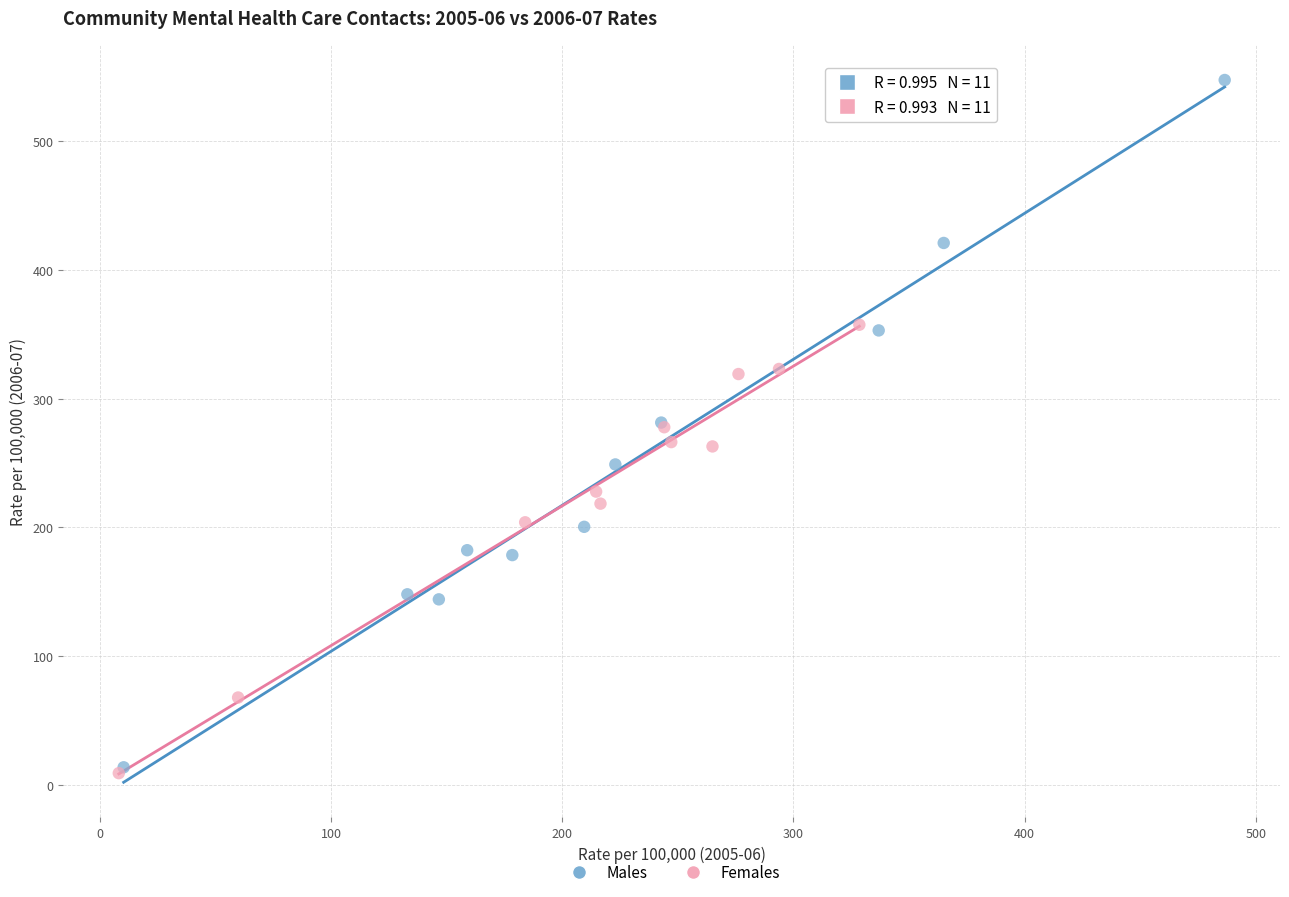

Which series has the largest Y range (max minus min)?

Males